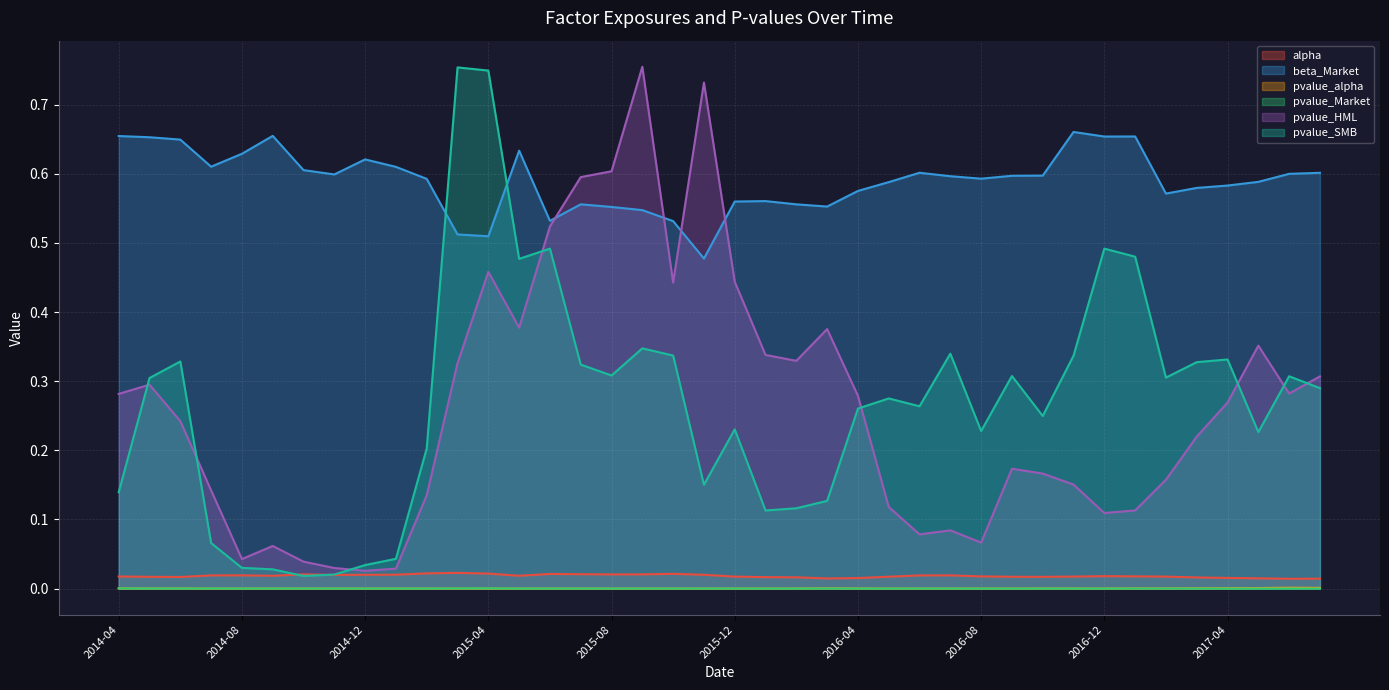

What is the label of the 20th point from the left?

2015-11